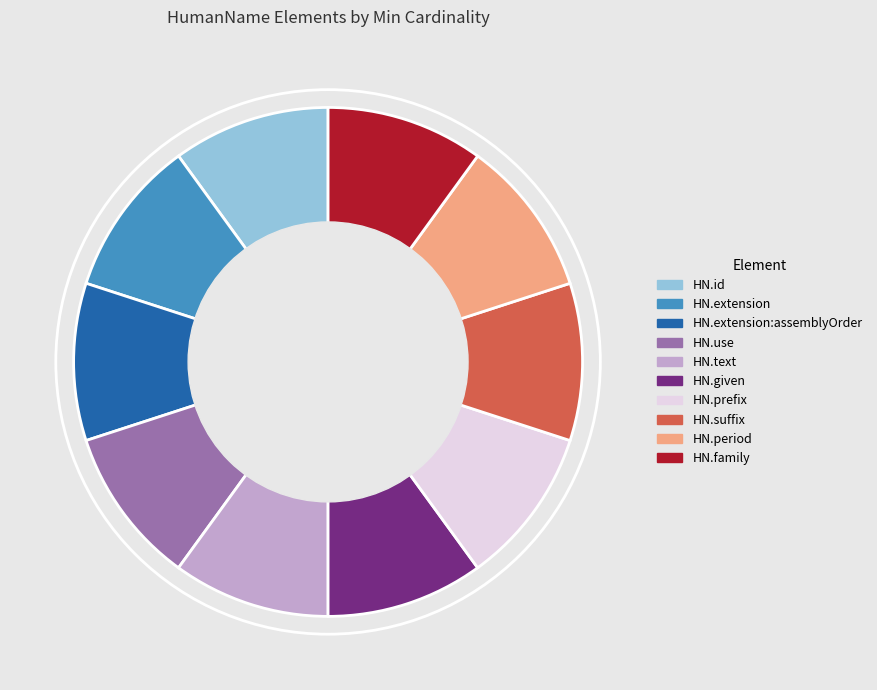

Is HN.extension the majority of the pie?

No